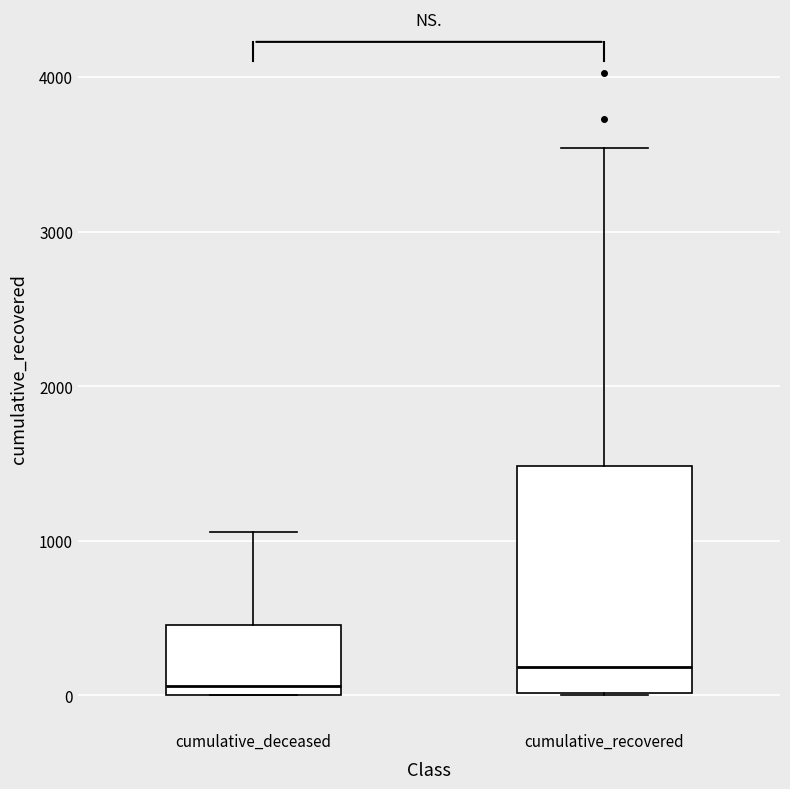

Which box has the lowest median line?

cumulative_deceased